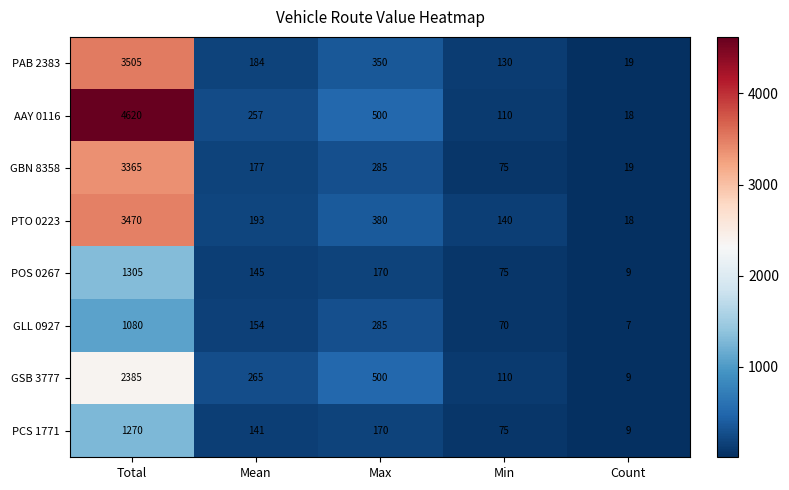

Which series changed the most between Max and Count?

GSB 3777